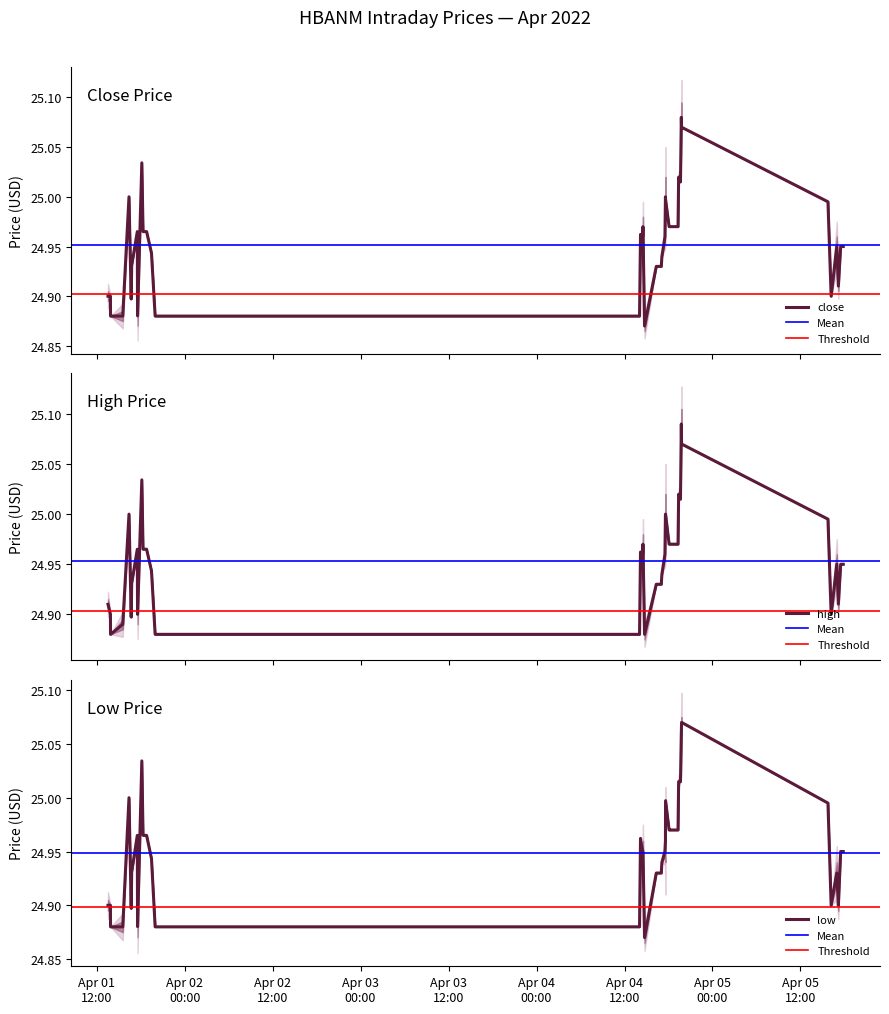

In low, how many points are lower than both neighbors (excluding endpoints)?

5